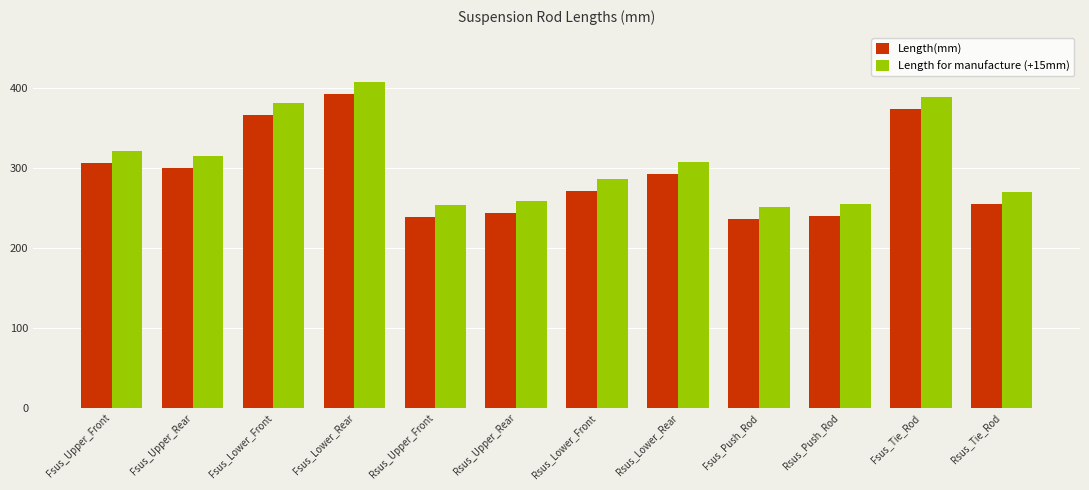

Is it true that Length(mm) equals 179.6 at Rsus_Lower_Rear?

False